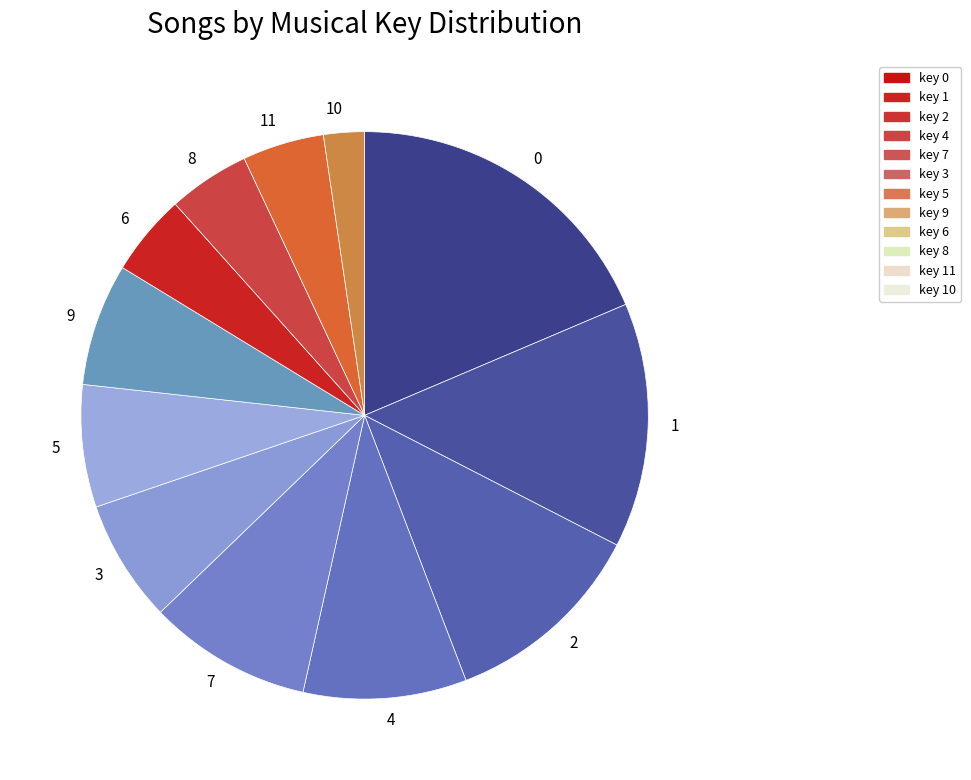

Which has a higher value, 9 or 10?

9